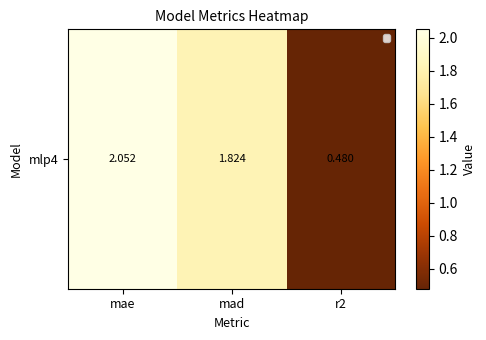

Which category has the highest value across all series?

mae